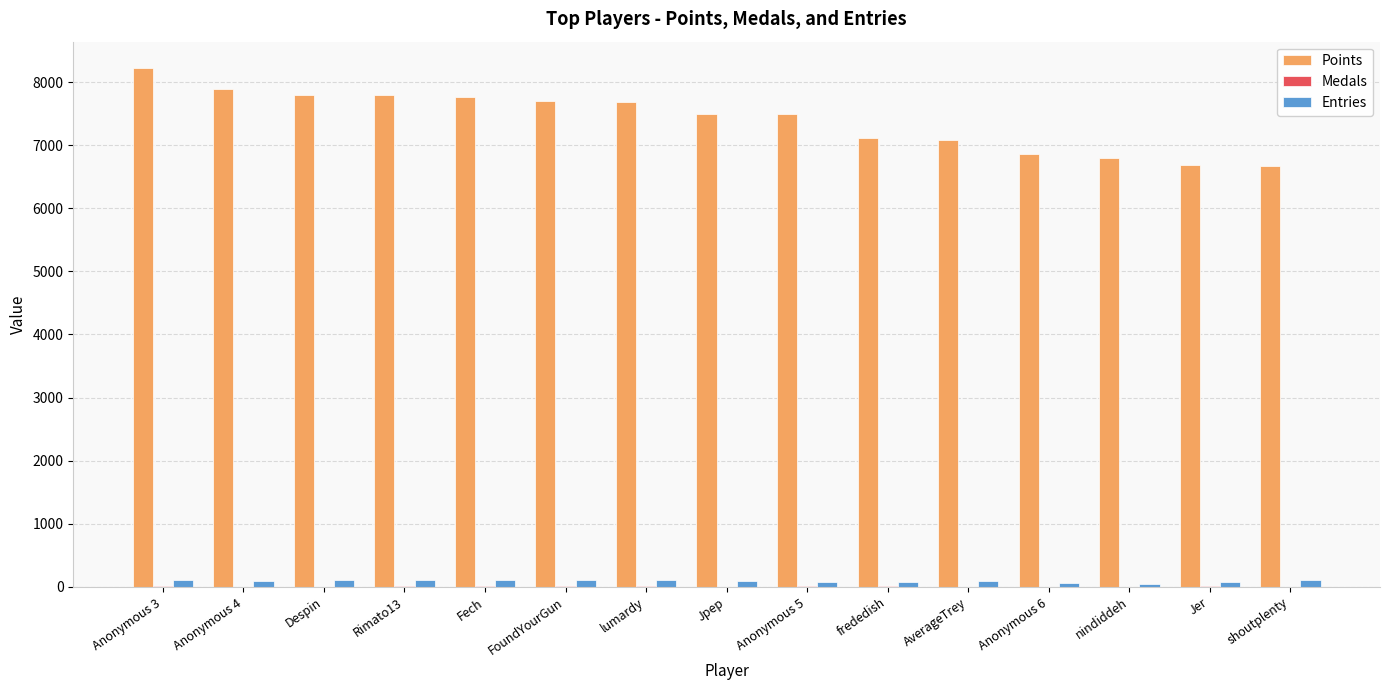

What is the highest value of the Entries series?

116